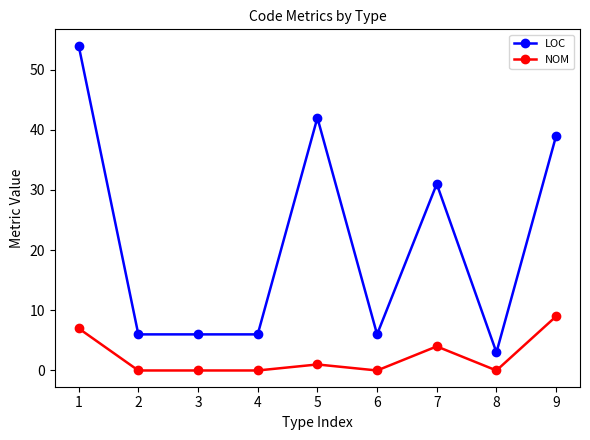

Reading right to left, transcribe all the data shown in this chart.

LOC: 39	3	31	6	42	6	6	6	54
NOM: 9	0	4	0	1	0	0	0	7